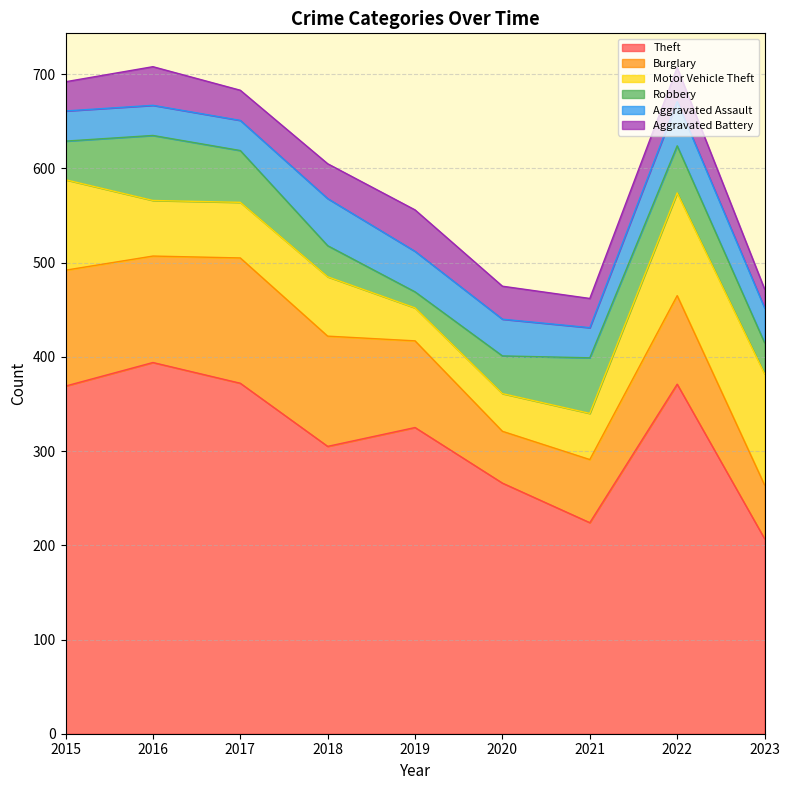

Rank the series at 2016 from highest to lowest value.

Theft, Burglary, Robbery, Motor Vehicle Theft, Aggravated Battery, Aggravated Assault